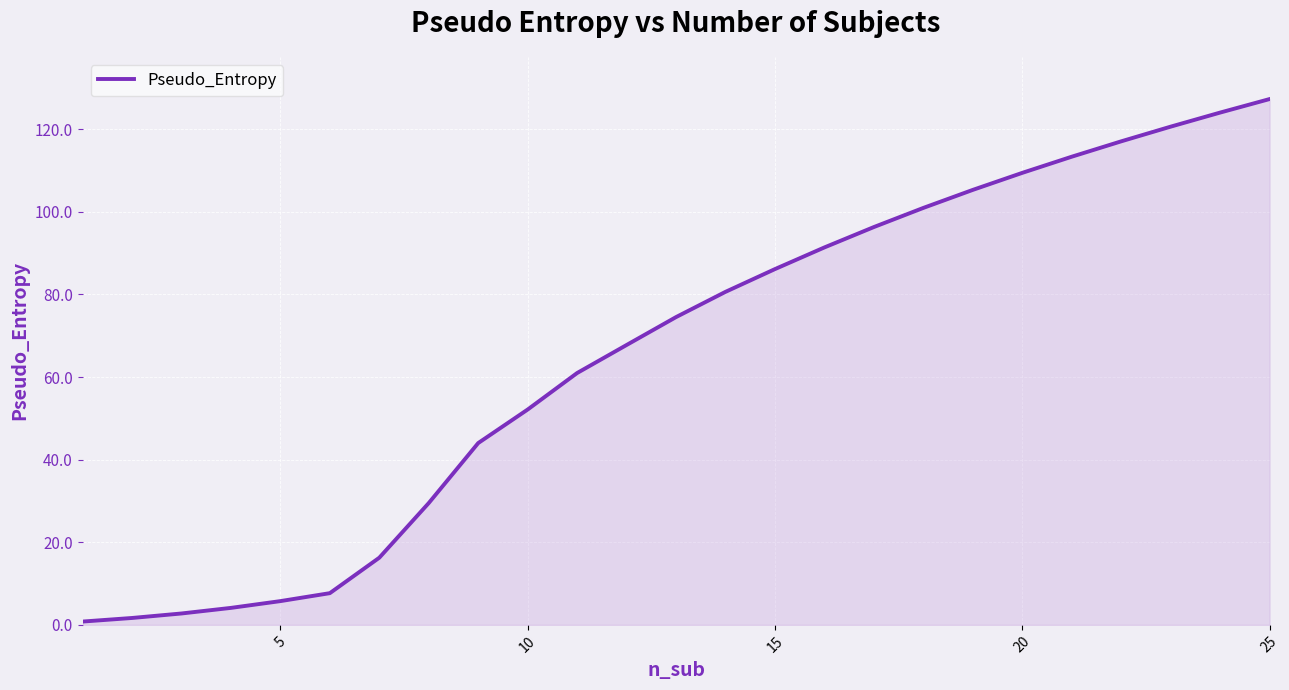

What is the difference between the maximum and minimum values?

126.5